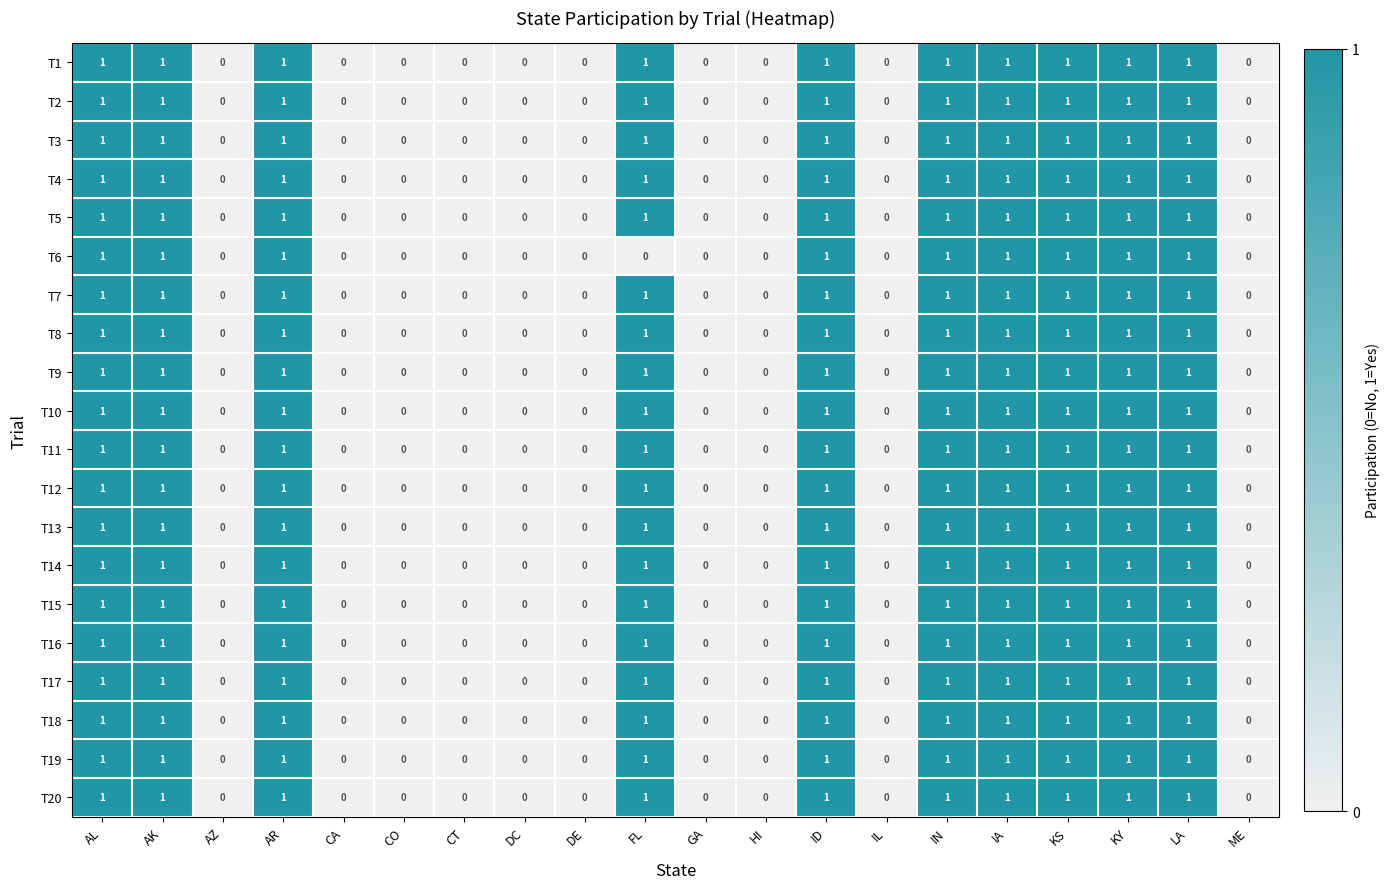

How many T6 values are between 0 and 1?

20